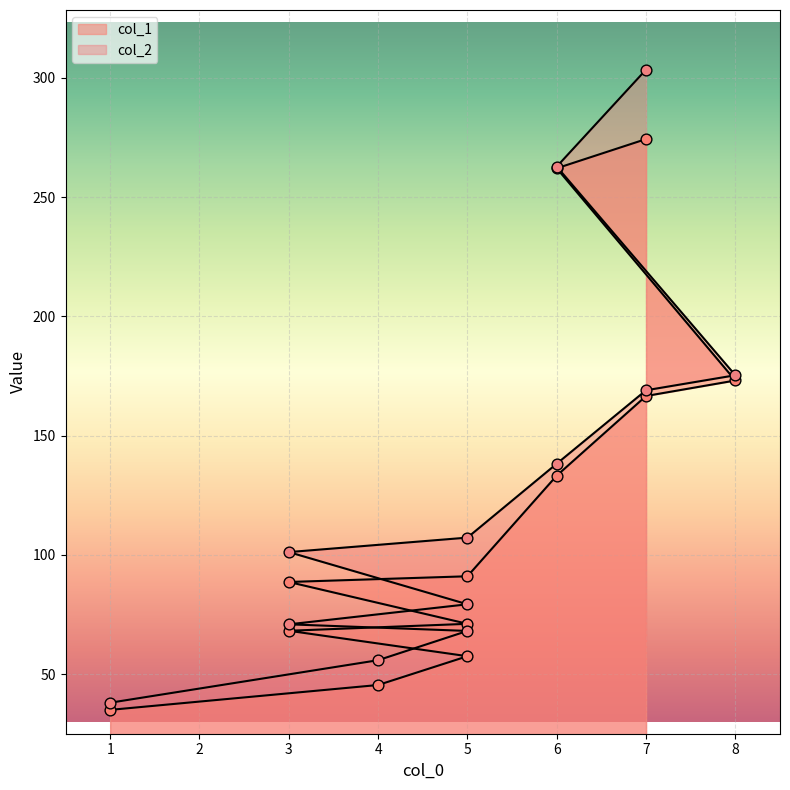

Which series reaches the minimum Y coordinate?

col_1